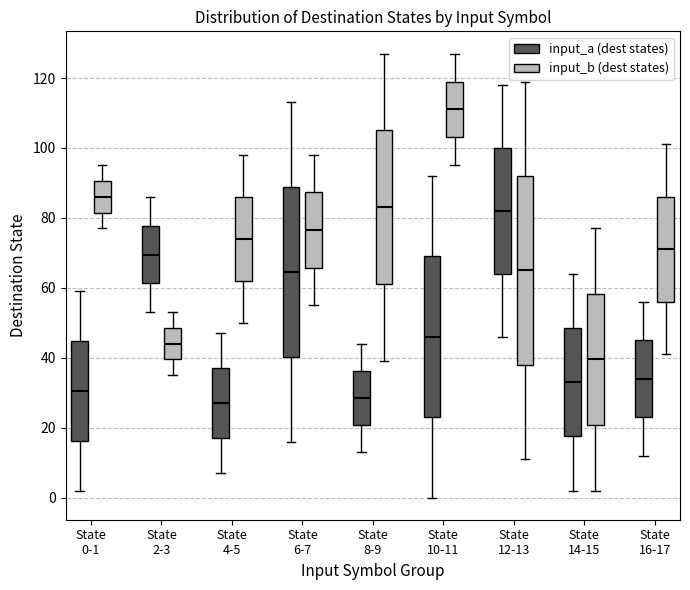

Comparing the boxes themselves (not the whiskers), which one is the tallest?

State 12-13 (input_b (dest states))